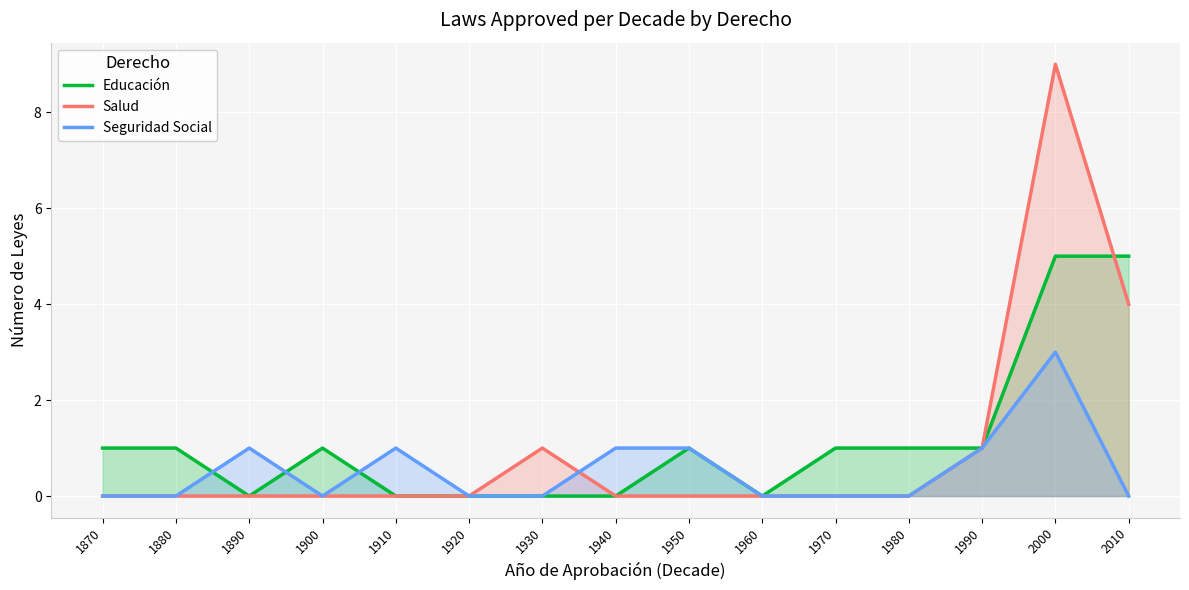

True or false: Seguridad Social and Salud cross at least once.

True